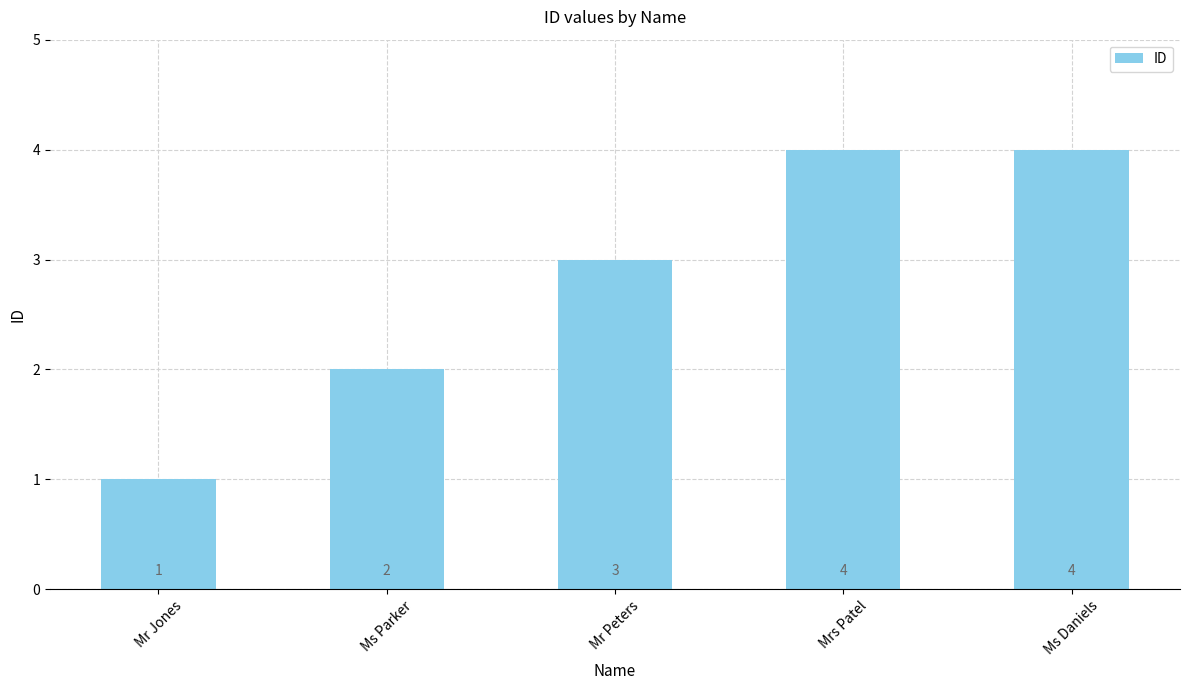

What is the ratio of the value at Mr Jones to the value at Mr Peters?

0.3